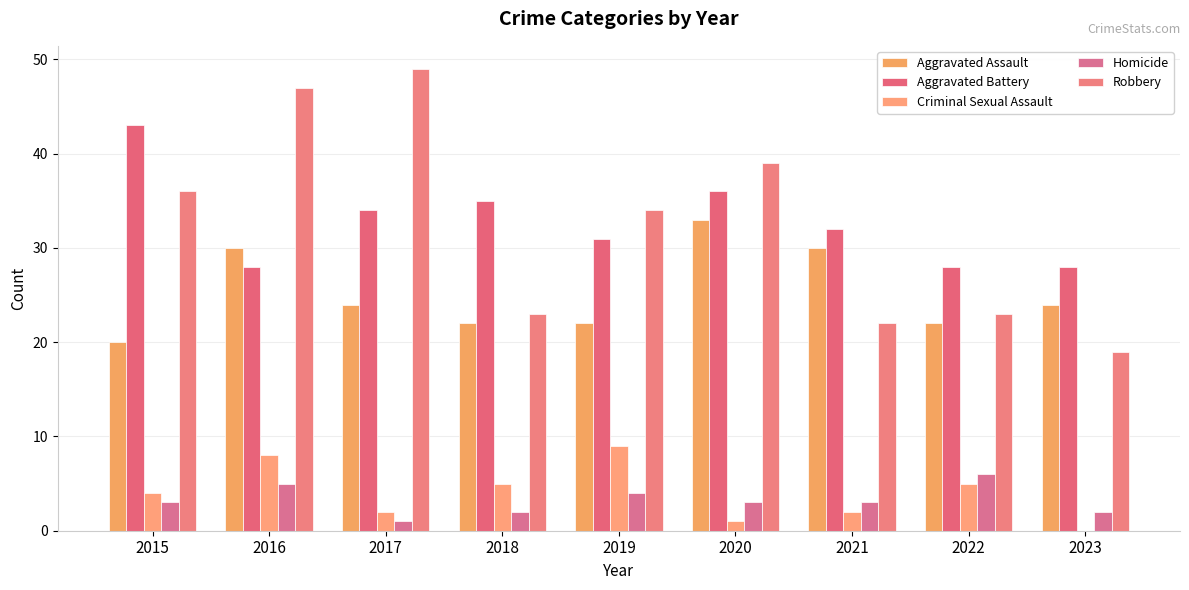

Rank the series at 2015 from lowest to highest value.

Homicide, Criminal Sexual Assault, Aggravated Assault, Robbery, Aggravated Battery